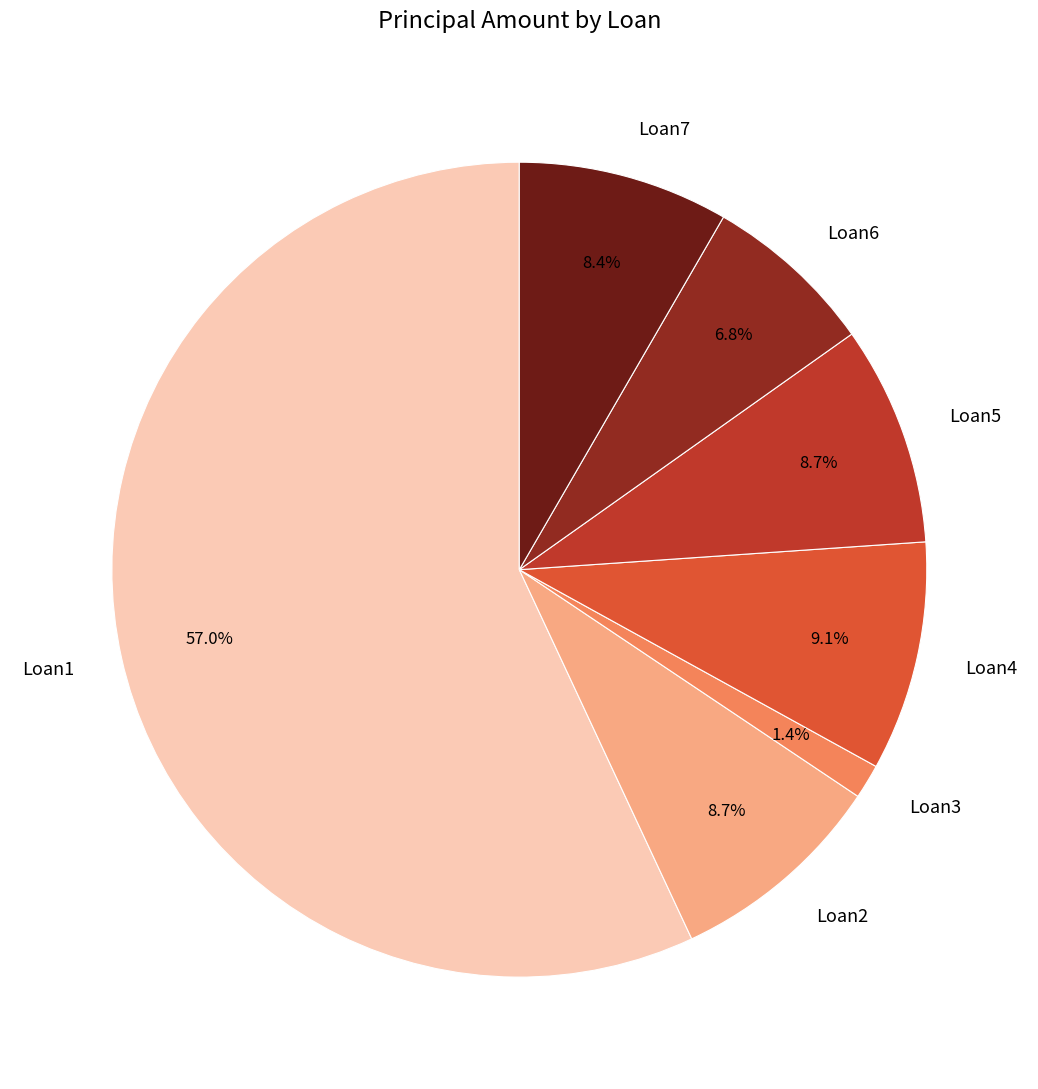

True or false: Loan4 accounts for 1% of the total.

False